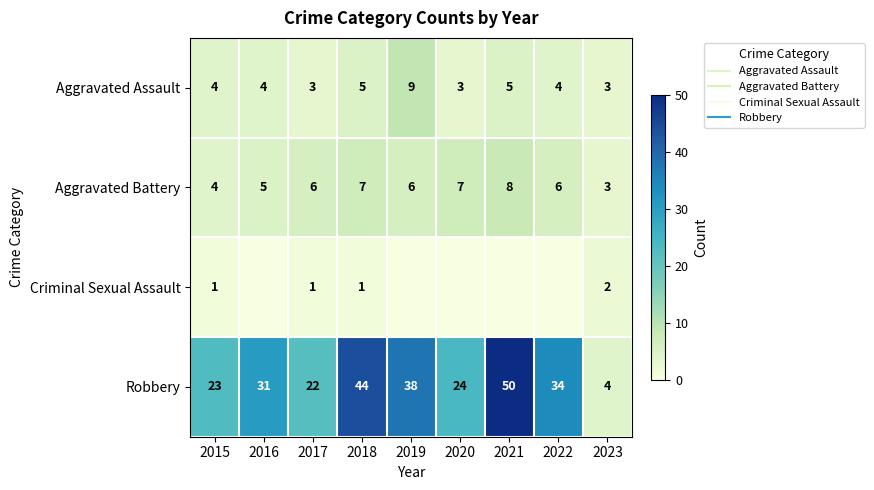

Where does the Robbery series first go above 31?

2018